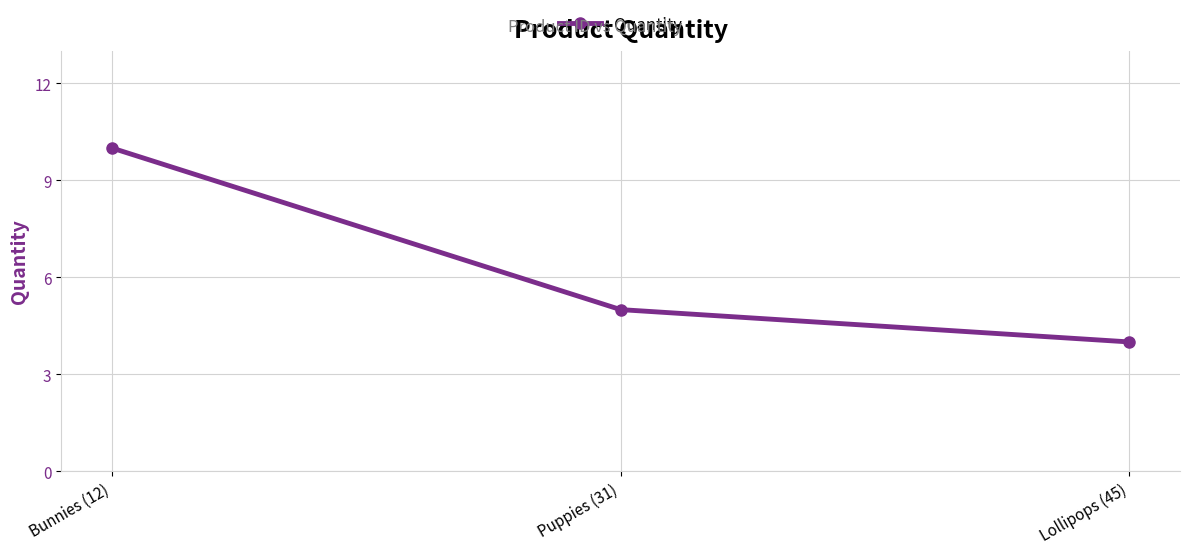

Between Bunnies (12) and Puppies (31), which is larger?

Bunnies (12)